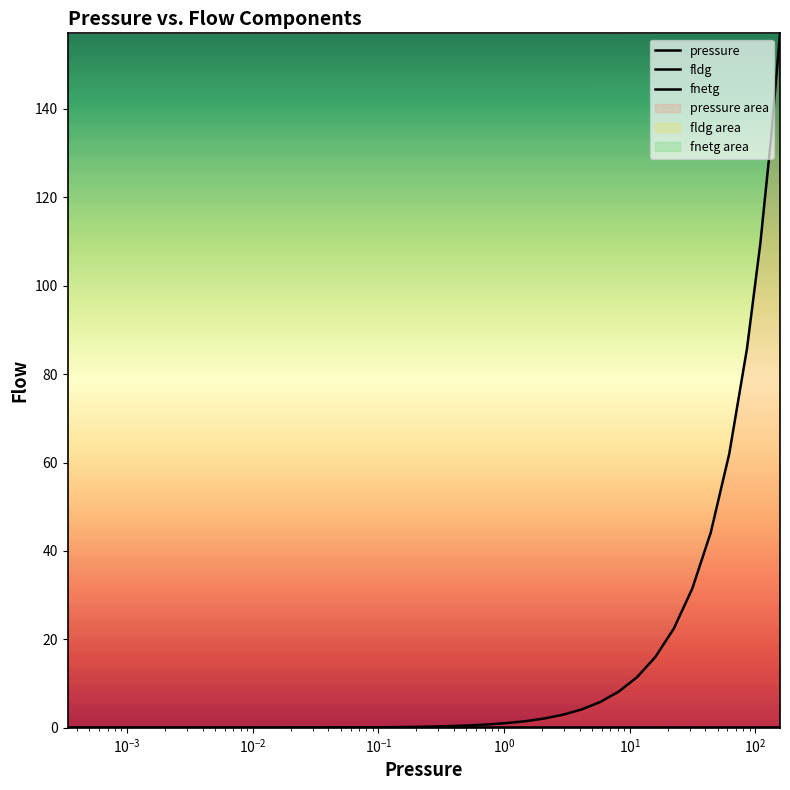

Is this an area chart (filled region under the line)?

No